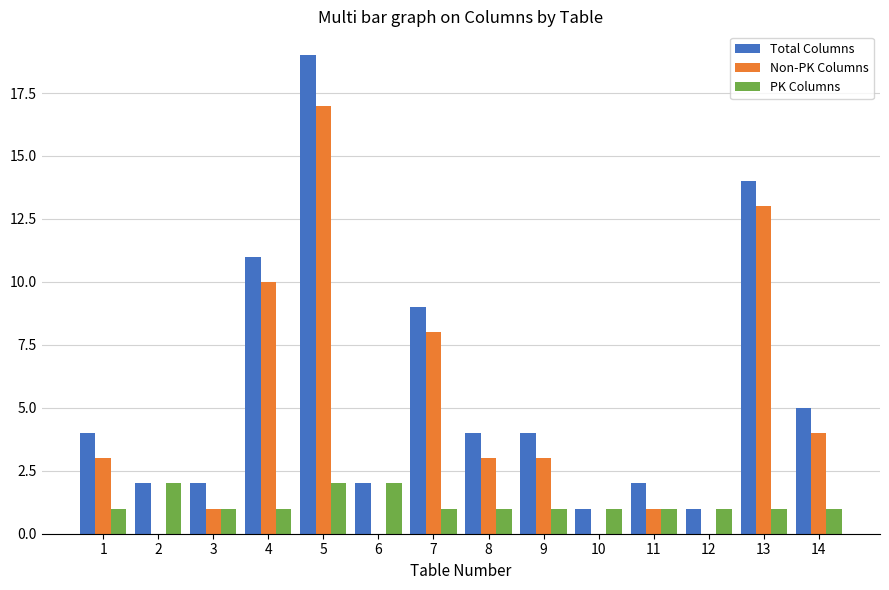

Reading left to right, what are all the values shown in this chart?

Total Columns: 1=4	2=2	3=2	4=11	5=19	6=2	7=9	8=4	9=4	10=1	11=2	12=1	13=14	14=5
Non-PK Columns: 1=3	2=0	3=1	4=10	5=17	6=0	7=8	8=3	9=3	10=0	11=1	12=0	13=13	14=4
PK Columns: 1=1	2=2	3=1	4=1	5=2	6=2	7=1	8=1	9=1	10=1	11=1	12=1	13=1	14=1